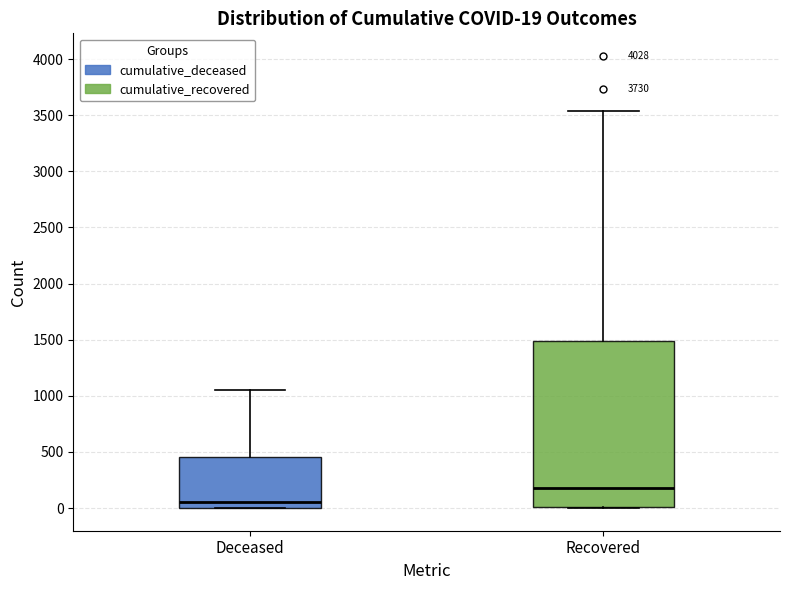

Which box has the lowest median line?

Deceased